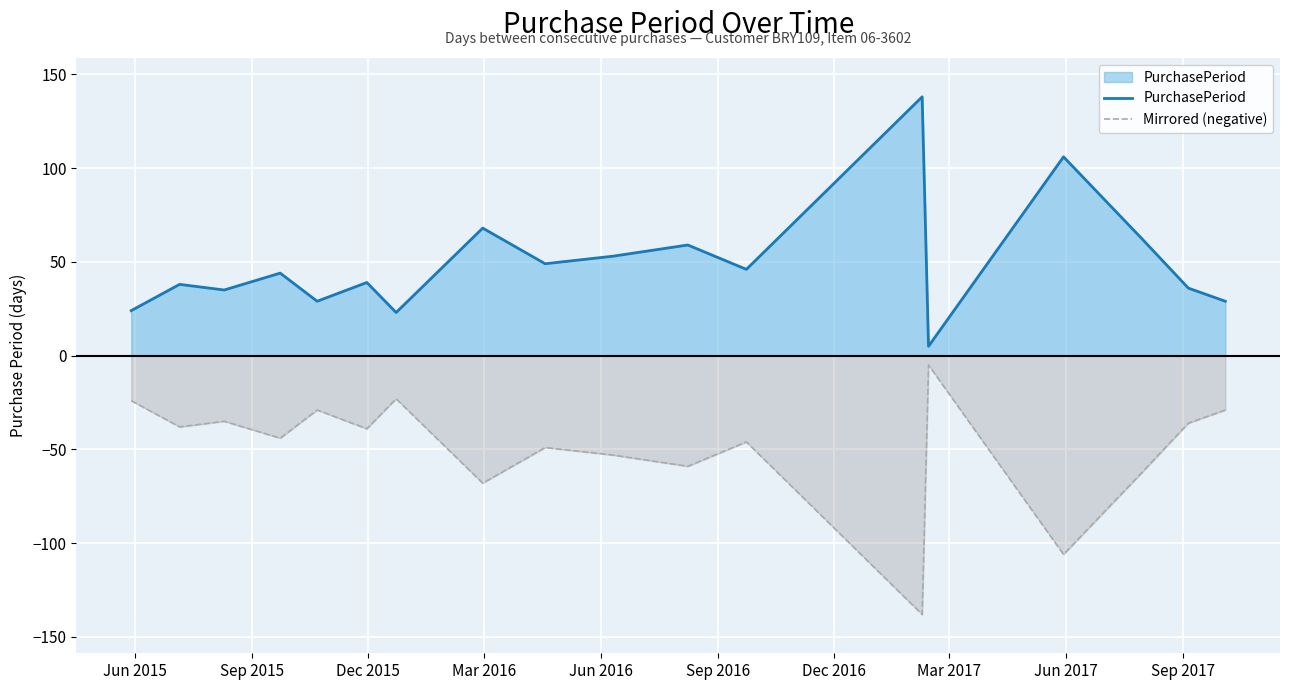

Rank the series by their maximum value, from lowest to highest.

Mirrored (negative), PurchasePeriod